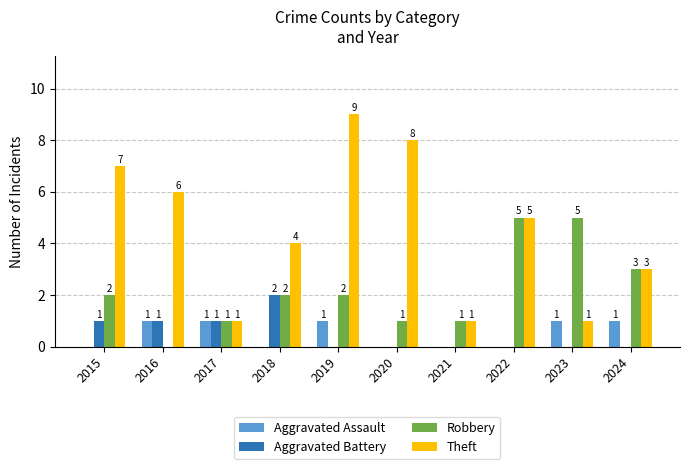

Is the value of Robbery at 2019 greater than the value of Aggravated Assault at 2022?

Yes